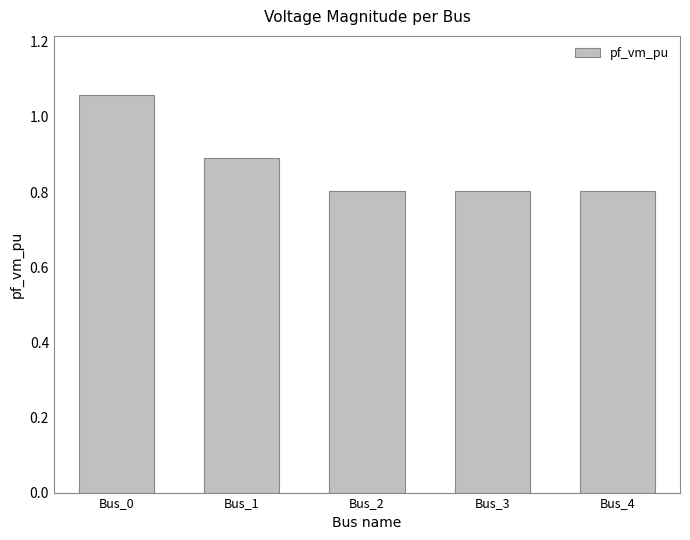

What is the value of the 3rd bar from the left?

0.8